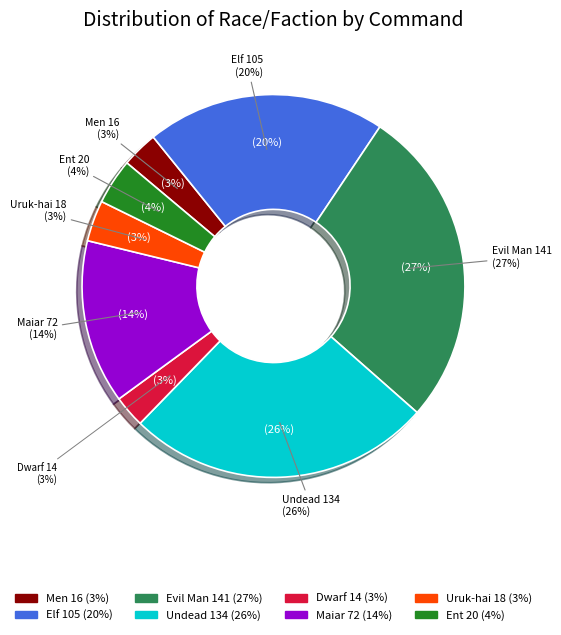

To the nearest percent, what is the difference between the Uruk-hai and Dwarf slice percentages?

1%